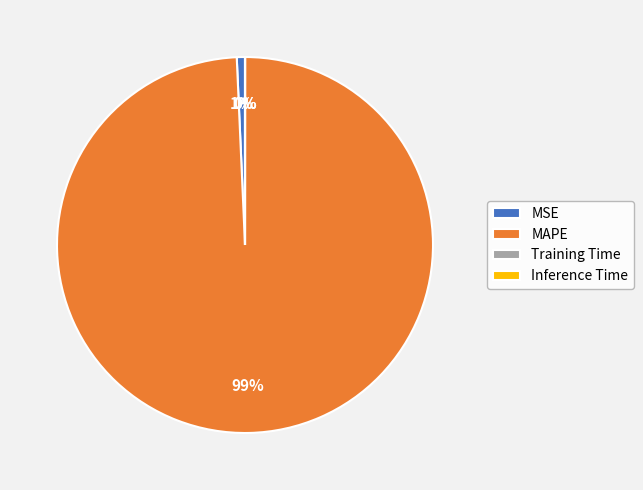

What percentage is the MAPE slice, to the nearest percent?

99%